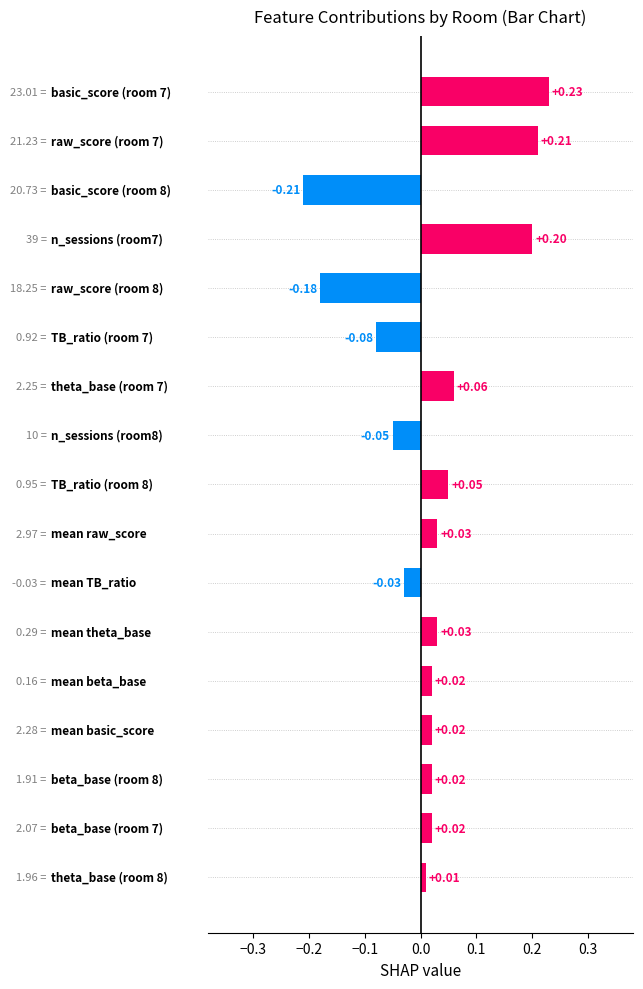

What is the difference between the maximum and minimum values?

0.4